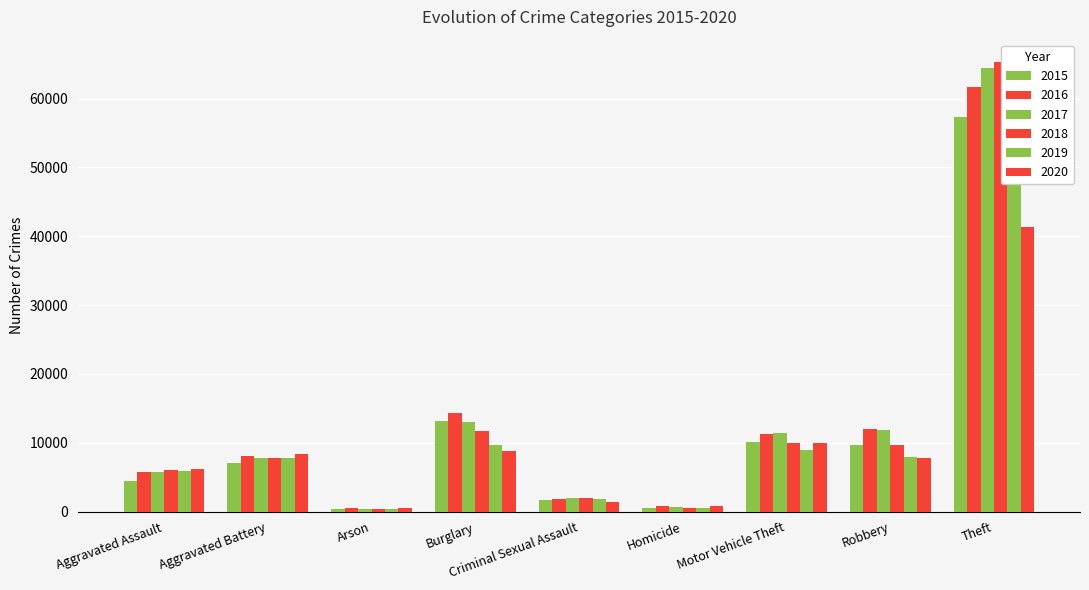

Which has a higher value, Criminal Sexual Assault or Theft?

Theft